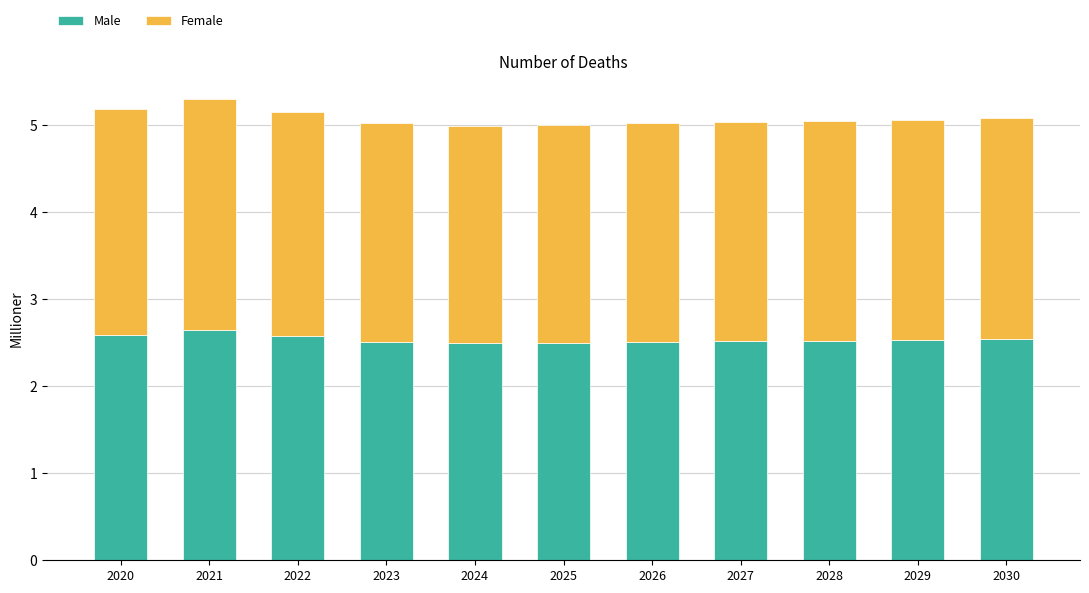

Are the bars horizontal?

No